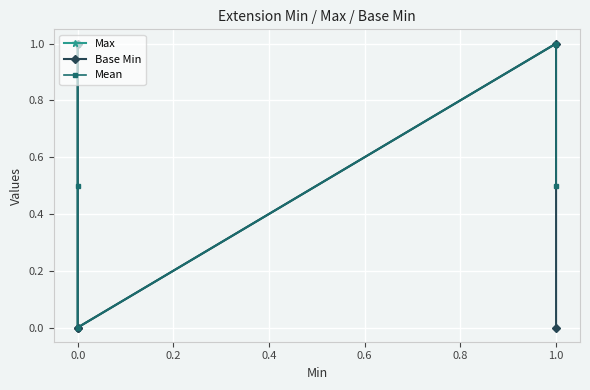

Between 0.0 and 1.0, which is larger?

1.0